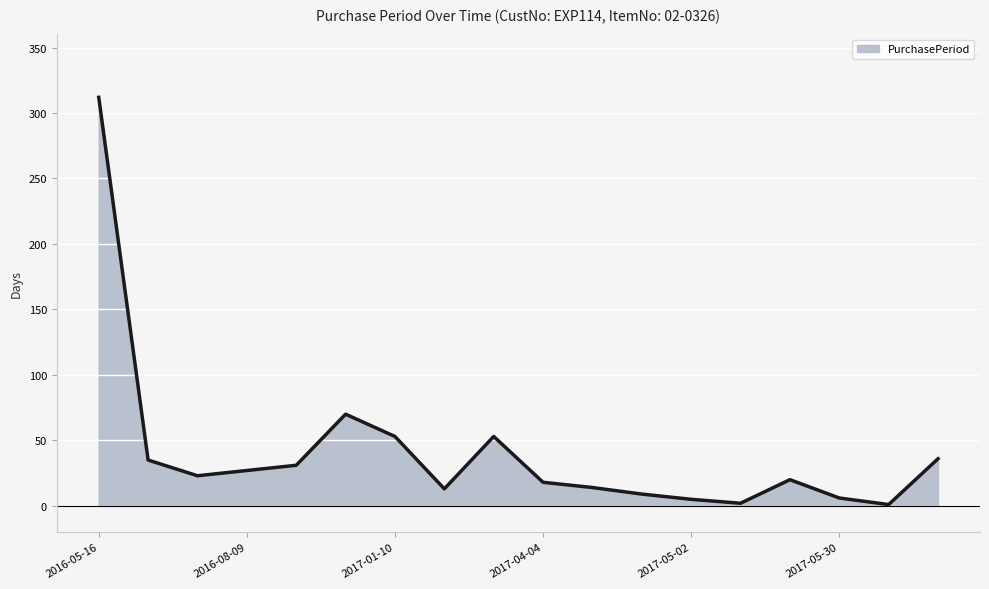

What is the difference between the maximum and minimum values?

311